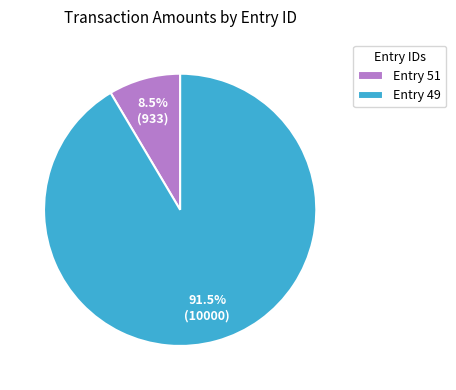

Which category has the biggest portion of the pie?

Entry 49